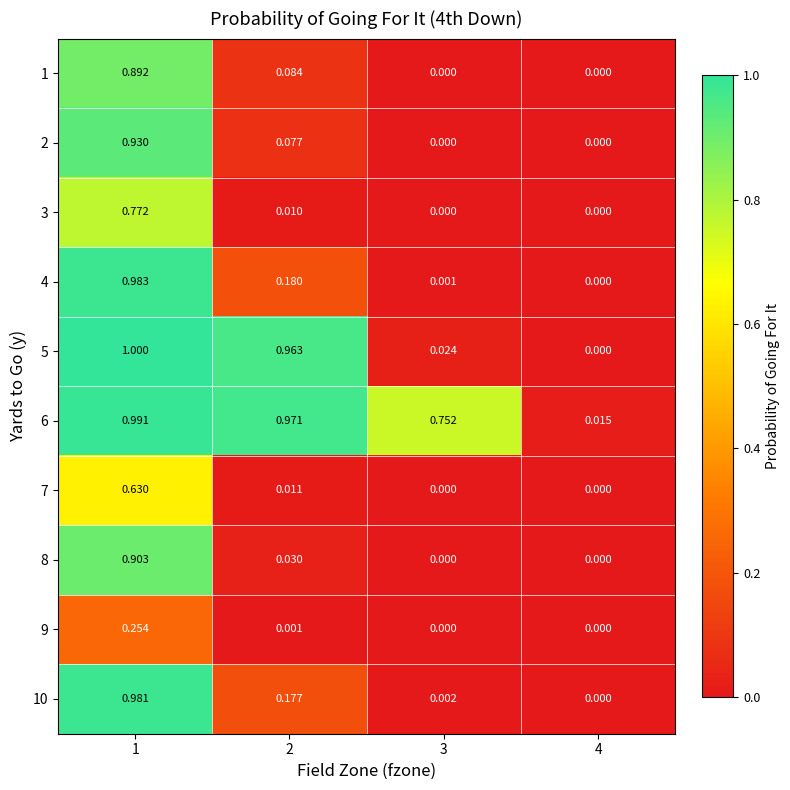

What is the greatest value displayed?

1.0